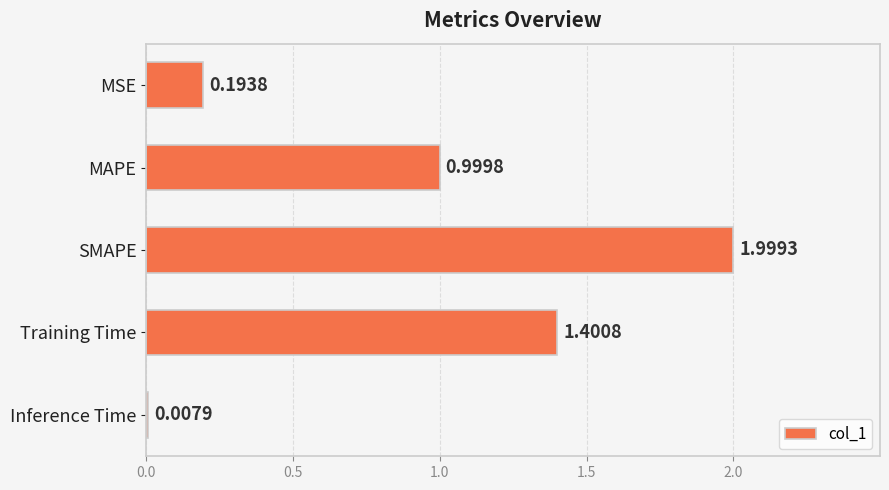

Rank the categories by value from highest to lowest.

SMAPE, Training Time, MAPE, MSE, Inference Time